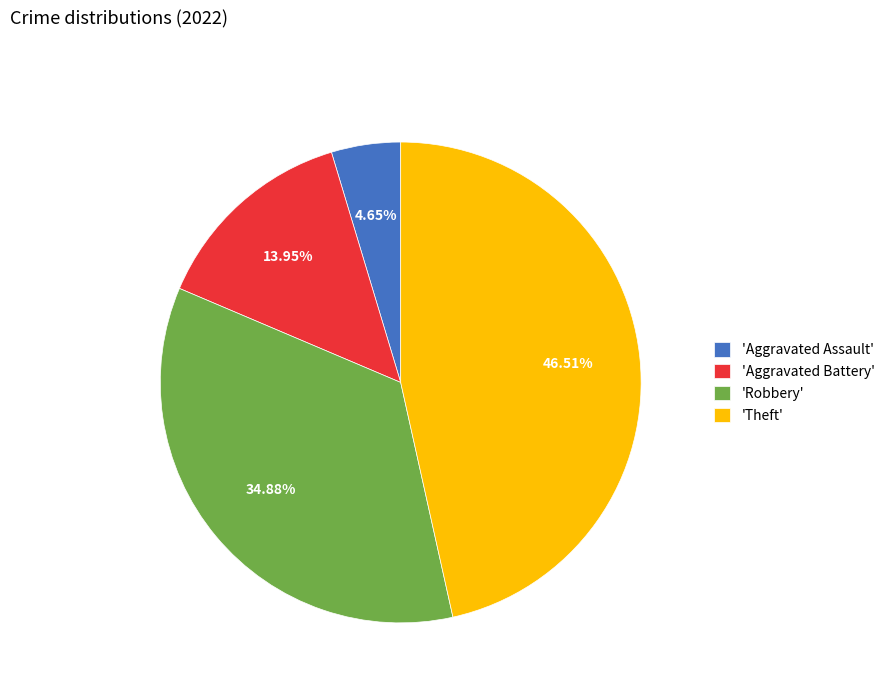

Which has a higher value, 'Aggravated Assault' or 'Robbery'?

'Robbery'